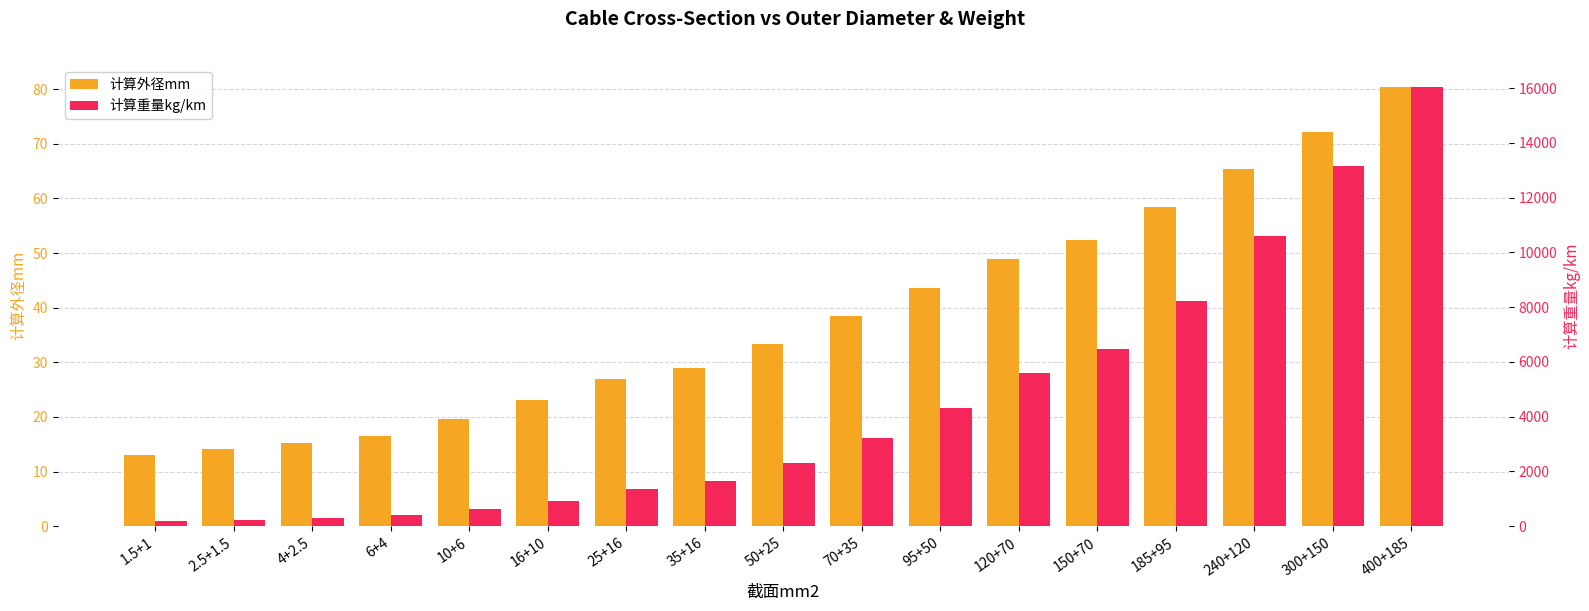

What is the difference between the second highest and second lowest values in the 计算外径mm series?

58.0